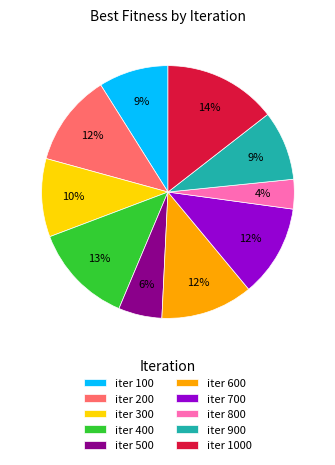

Which category has the smallest portion of the pie?

iter 800